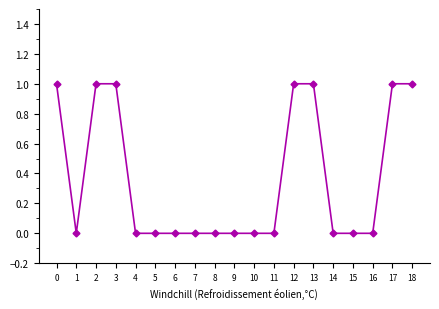

The value at 6 is 0. True or false?

True